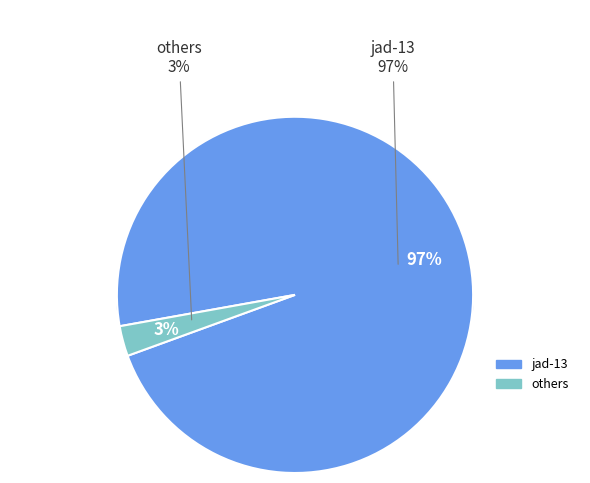

Is it true that hong-lan-zhi-jian-13 is 1% of the pie?

False